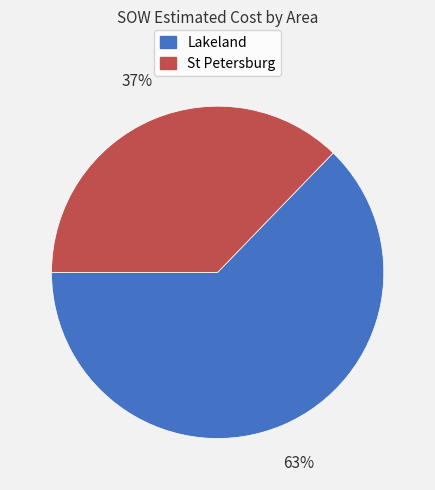

To the nearest percent, what is the average slice percentage?

50%